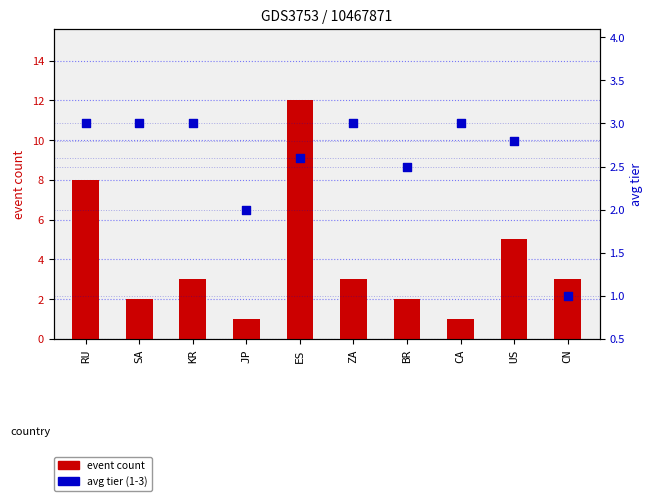

What is the total value across all series at CA?

4.0